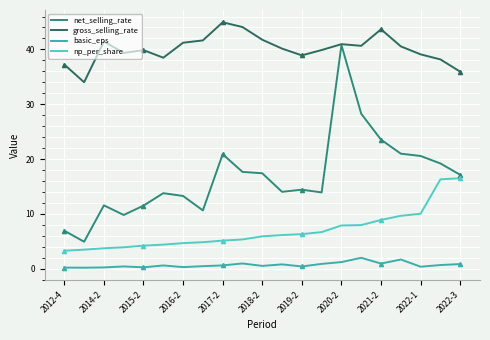

The value of net_selling_rate at 2019-2 is 9.1. True or false?

False